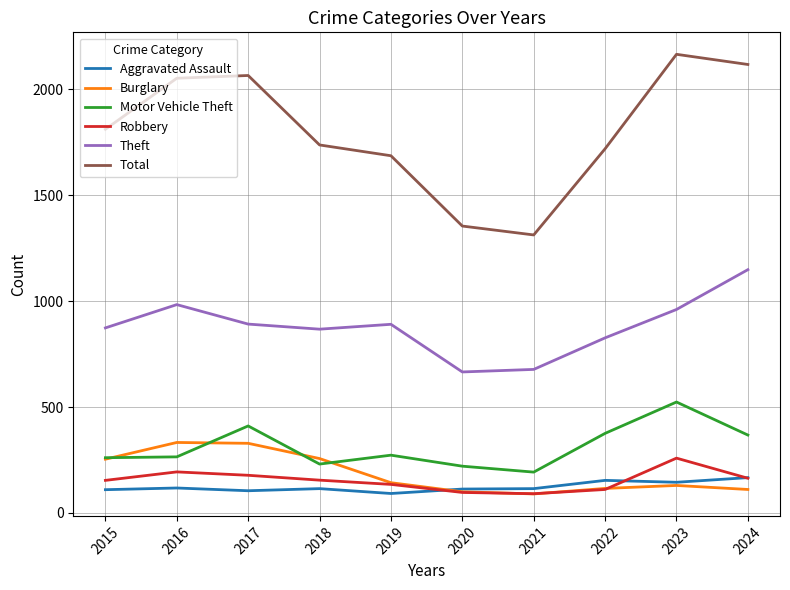

True or false: Motor Vehicle Theft and Robbery intersect in this chart.

False